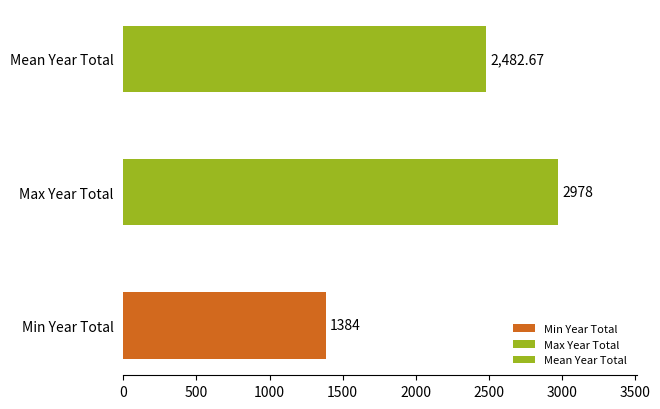

Is it true that Burglary equals 77 at 2021?

False